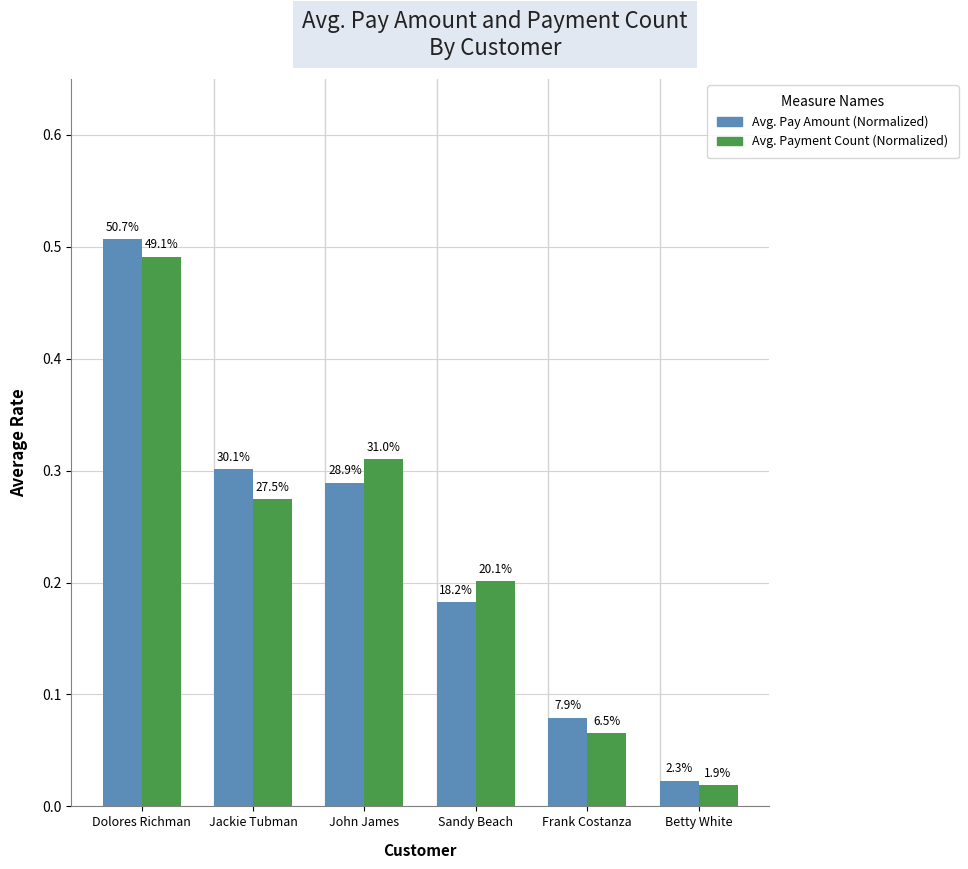

Between Sandy Beach and Betty White, which is larger?

Sandy Beach